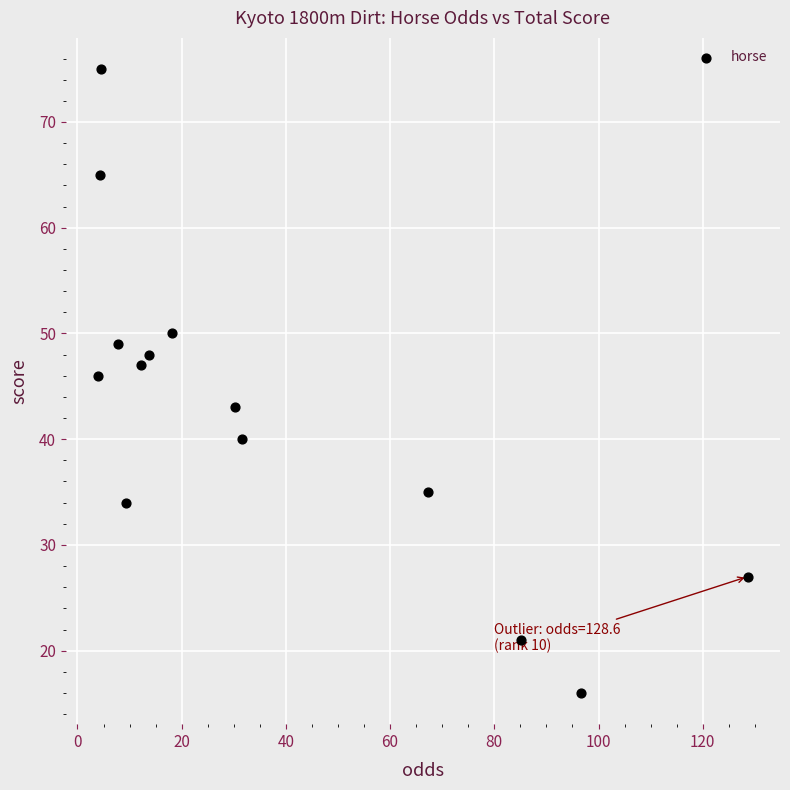

What Y value in the scatter plot is closest to 45?

46